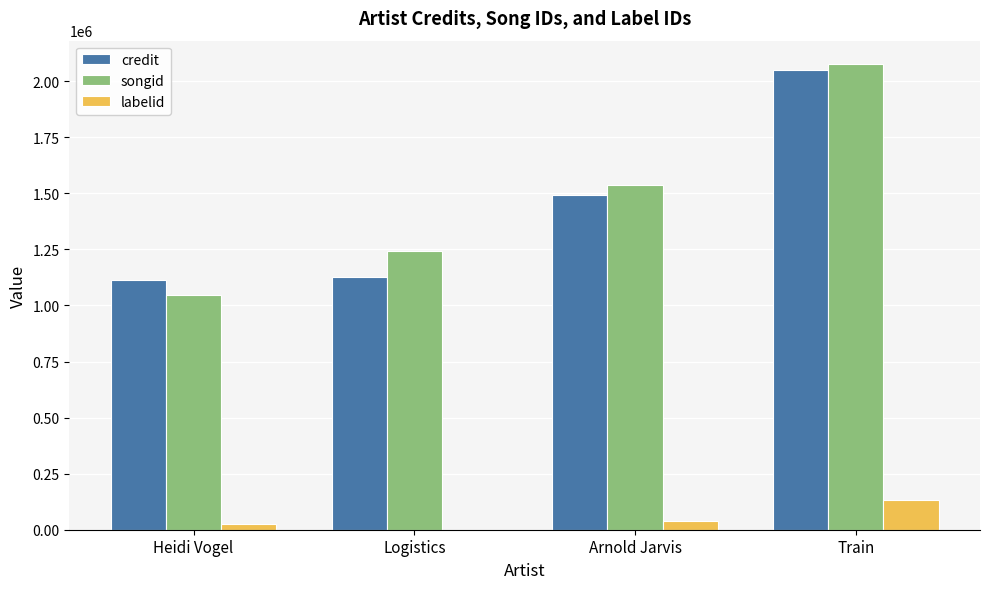

True or false: songid has a value of 1772824 at Logistics.

False